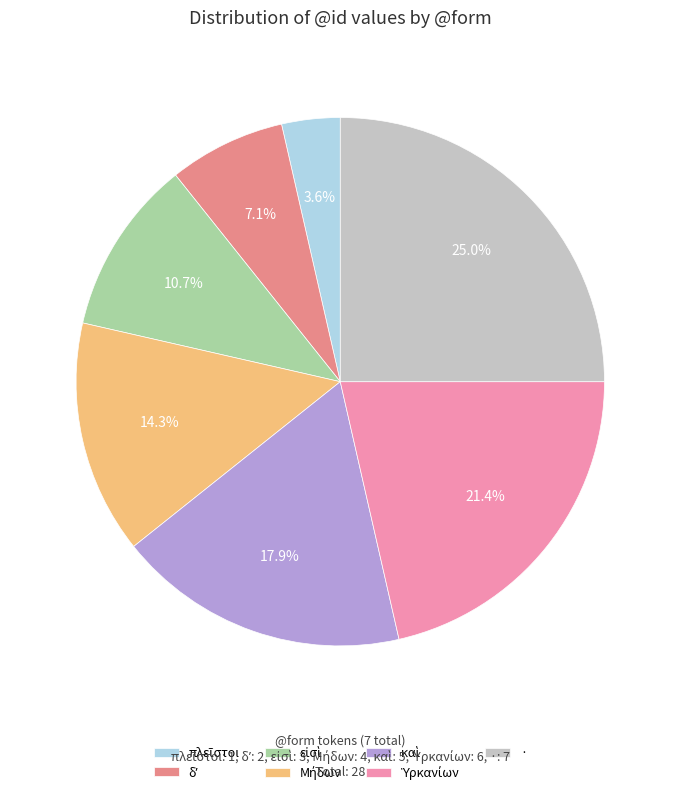

What portion of the pie excludes ·?

75.0%